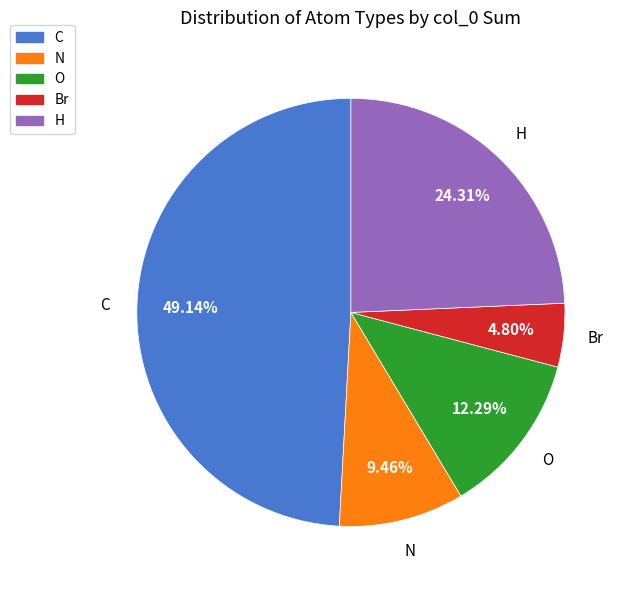

What percentage is the Br slice, to the nearest percent?

5%